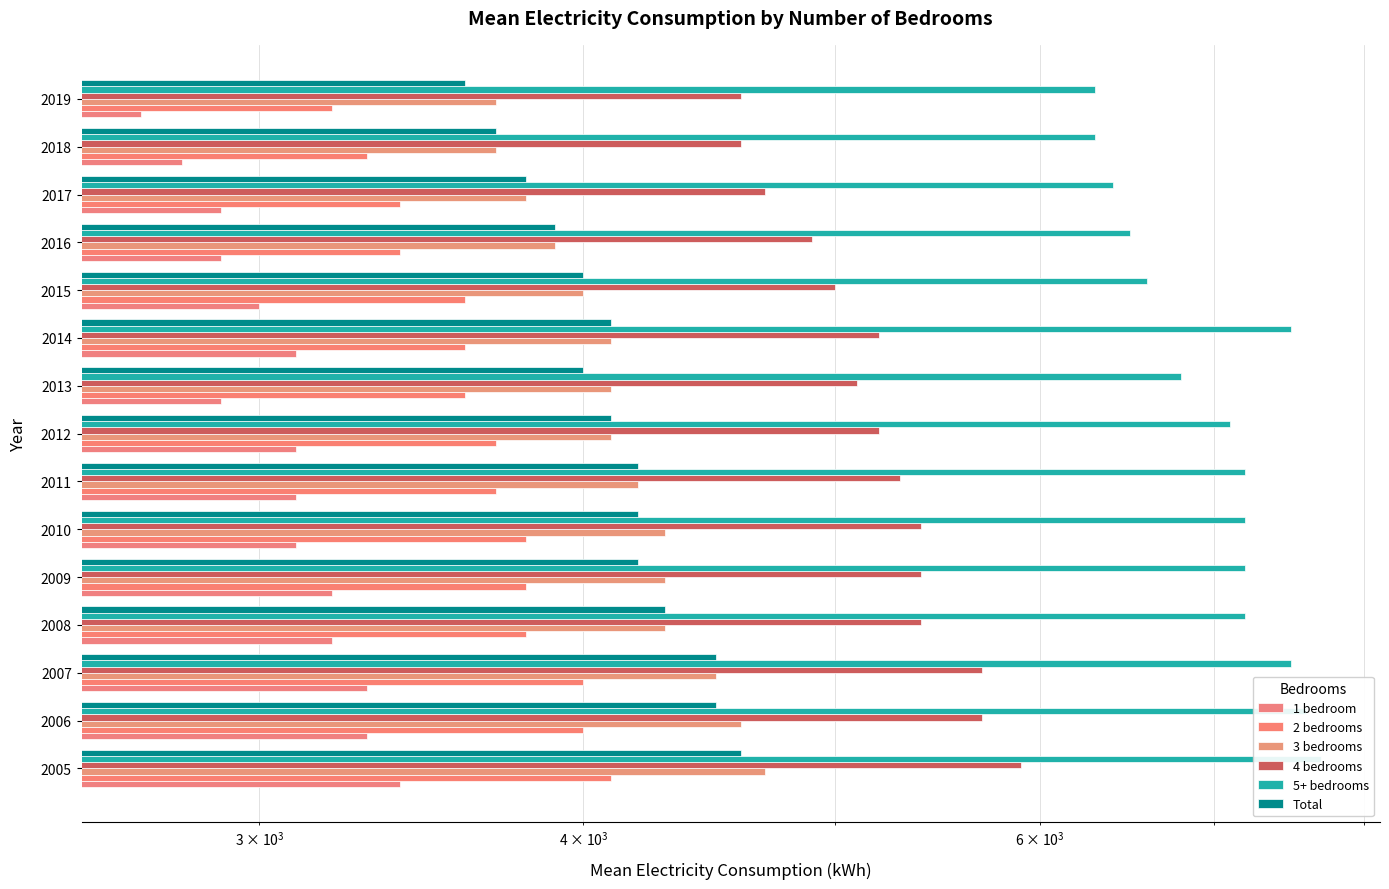

The 1 bedroom series shows 1574 at 2009. True or false?

False